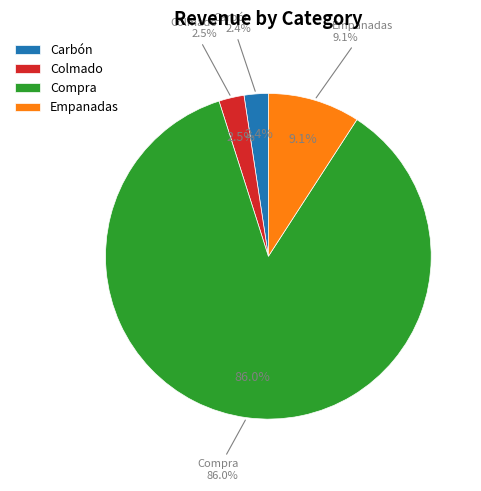

Which slice is the smallest?

Carbón